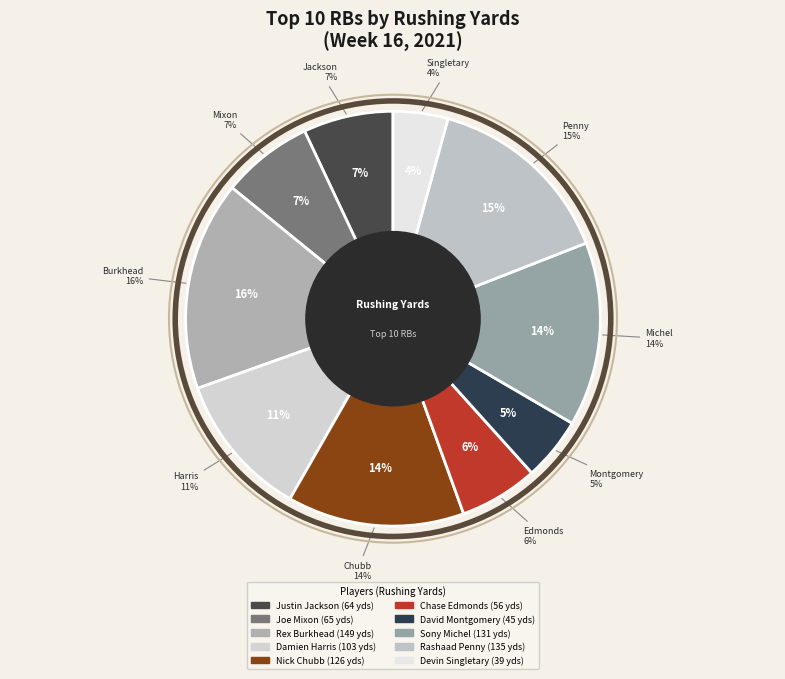

To the nearest percent, what is the combined percentage of Rashaad Penny and Sony Michel?

29%